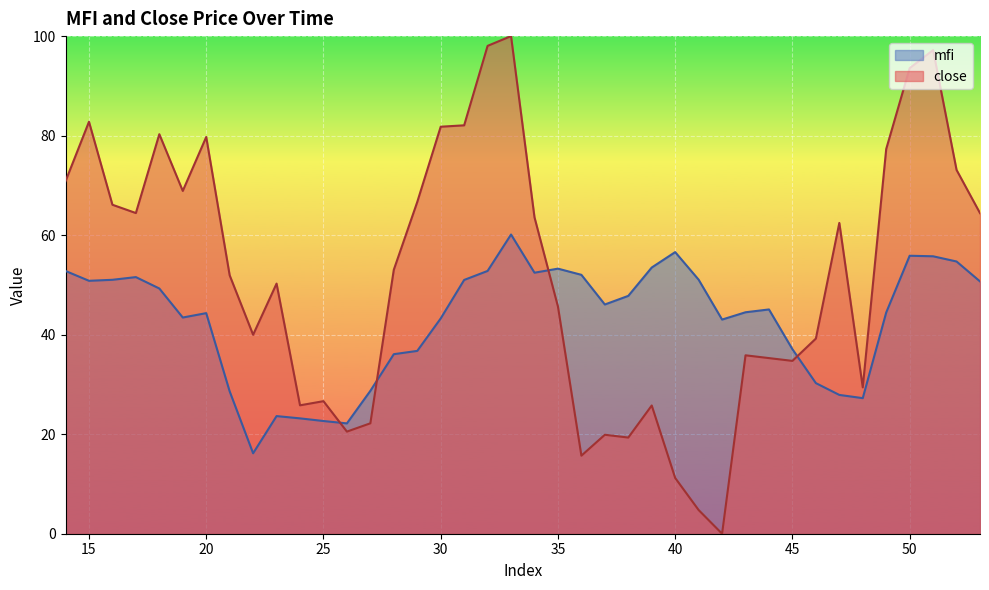

What is the maximum value for mfi?

60.1